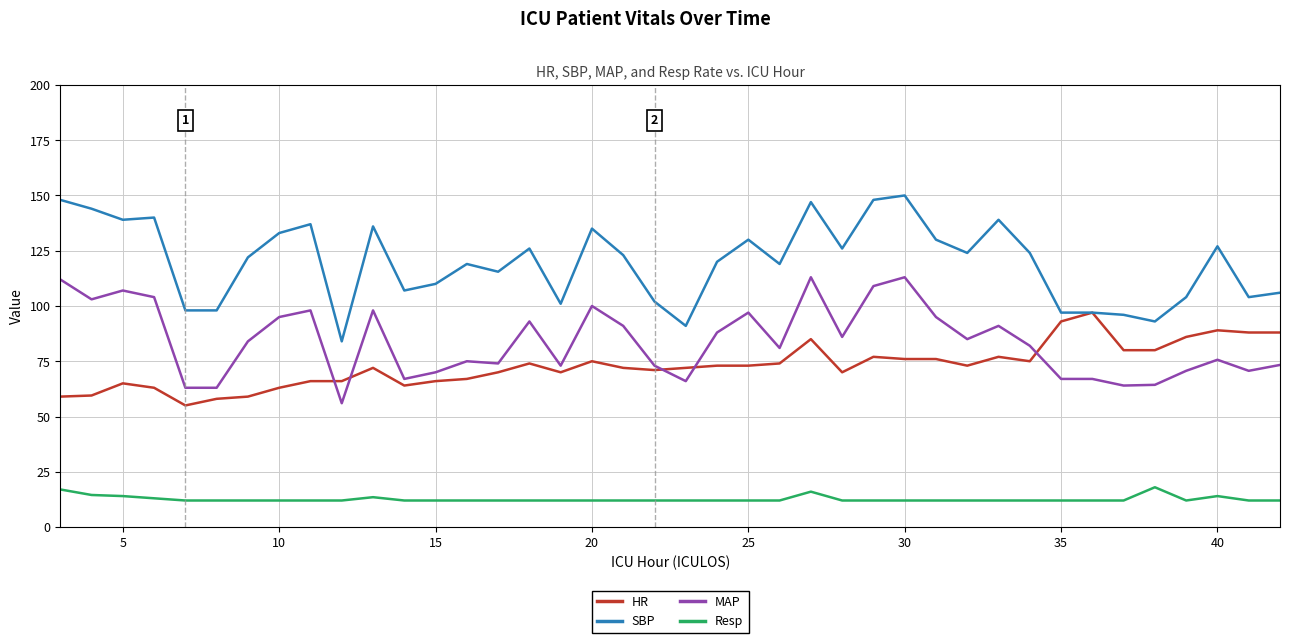

True or false: HR and MAP cross at least once.

True